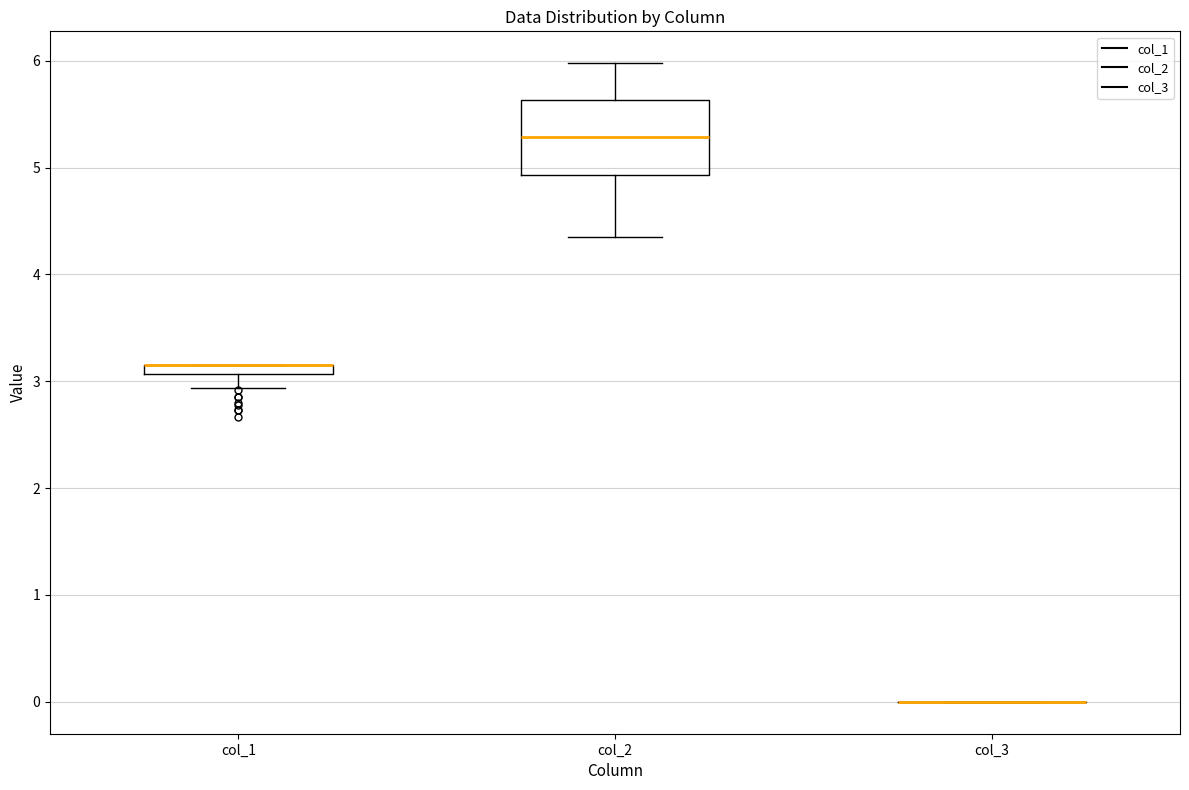

Which box is the tallest, from its lower edge to its upper edge?

col_2